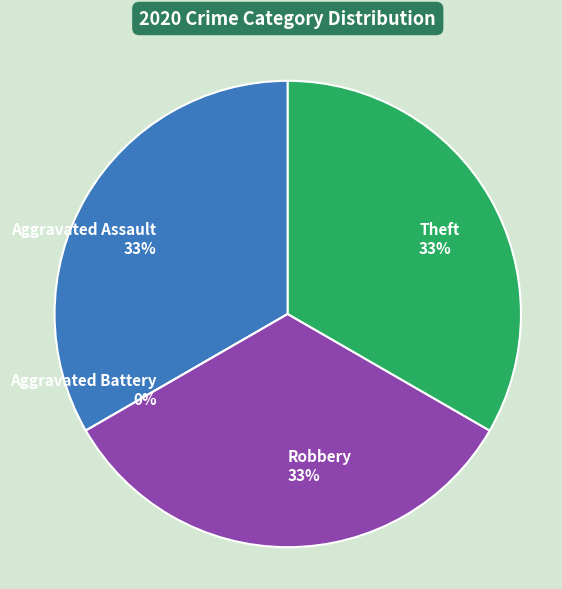

Rank the categories by value from highest to lowest.

Aggravated Assault, Robbery, Theft, Aggravated Battery